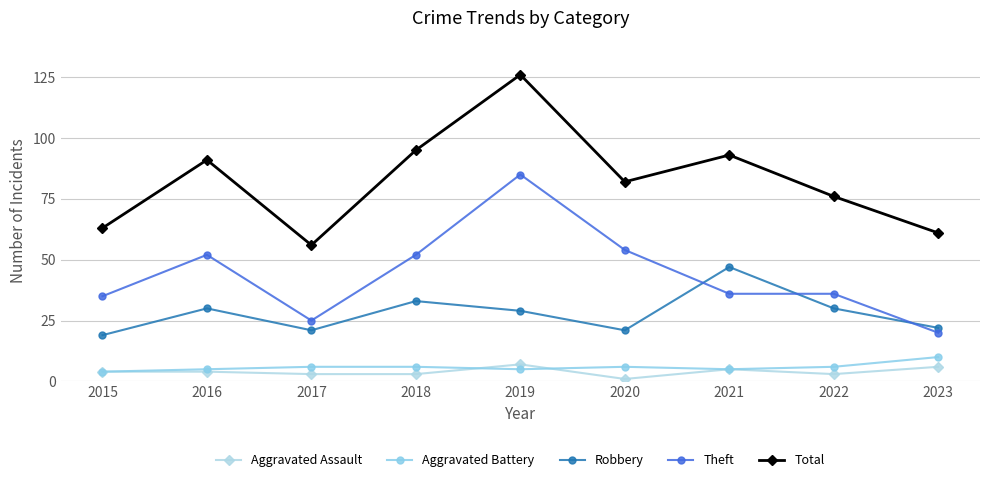

Where is the first local minimum for Total?

2017